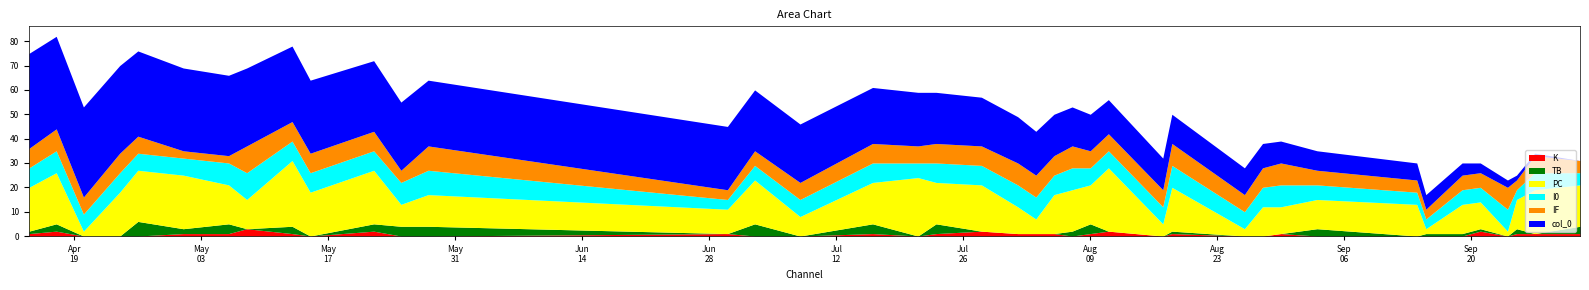

Between 31 and 32, which series saw the biggest shift?

TB